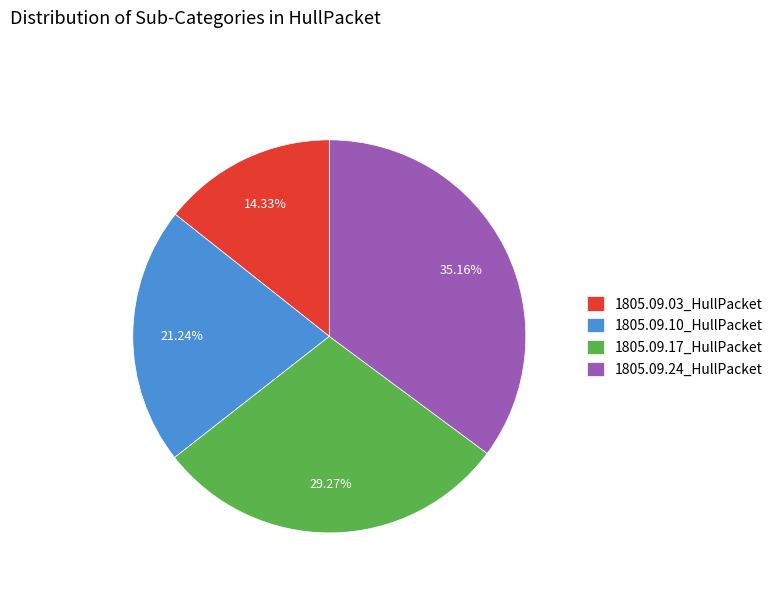

Rank the categories by value from lowest to highest.

1805.09.03_HullPacket, 1805.09.10_HullPacket, 1805.09.17_HullPacket, 1805.09.24_HullPacket